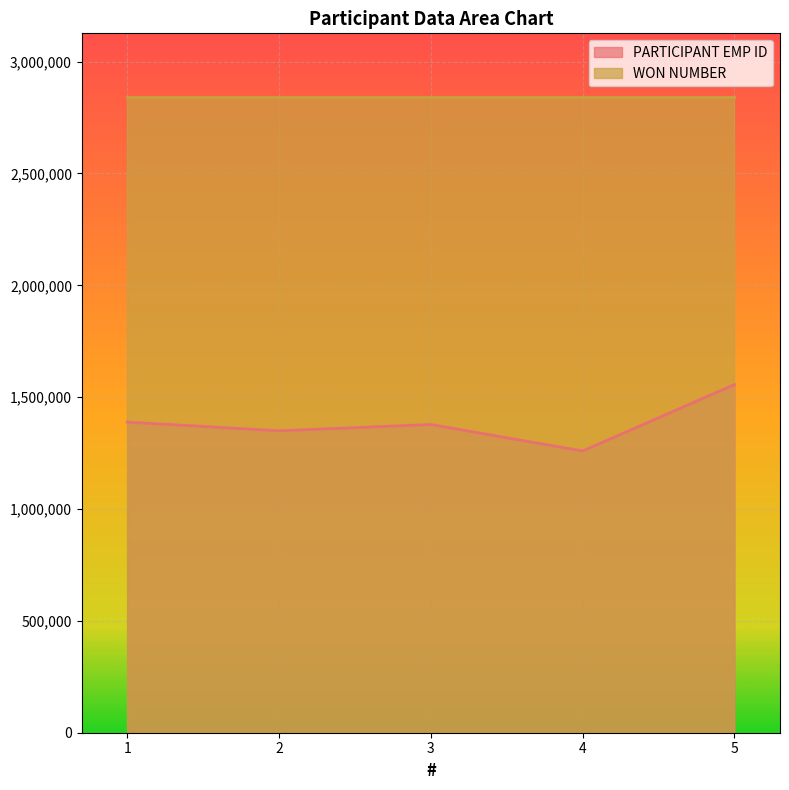

What is the smallest value displayed?

1259408